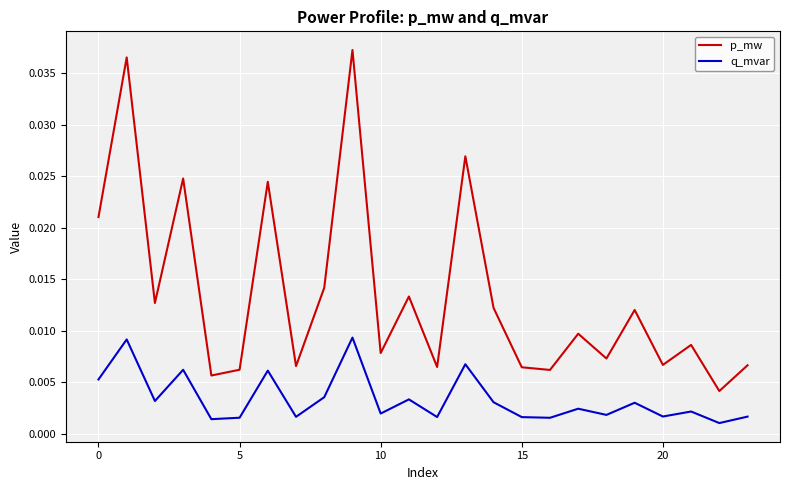

True or false: p_mw and q_mvar cross at least once.

False